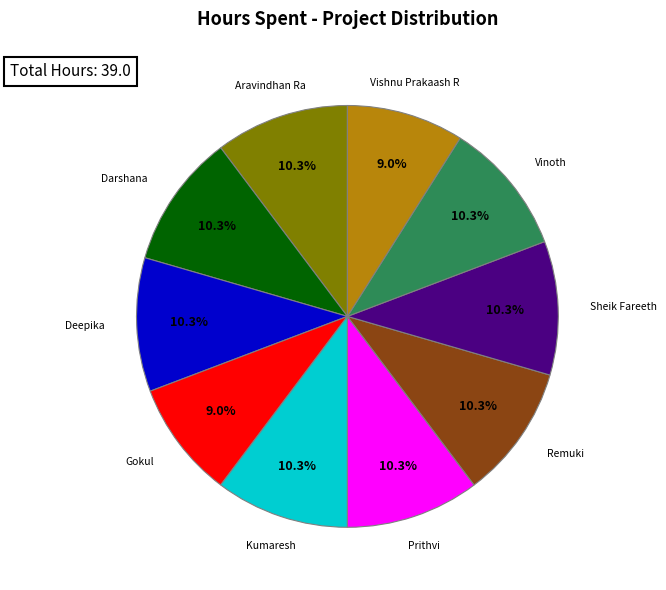

Is there a majority slice in this chart?

No